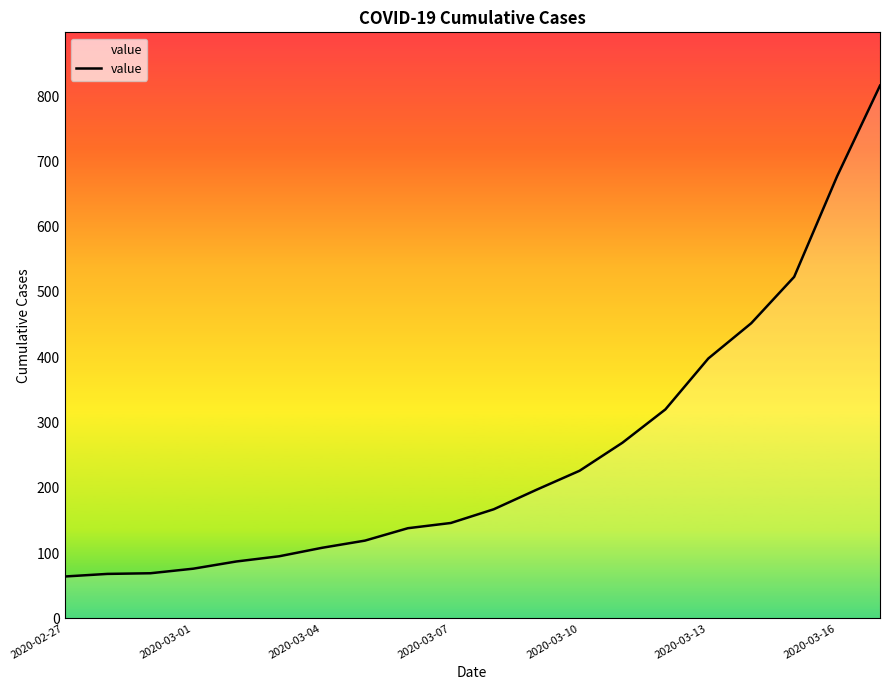

What is the minimum value shown in the chart?

64